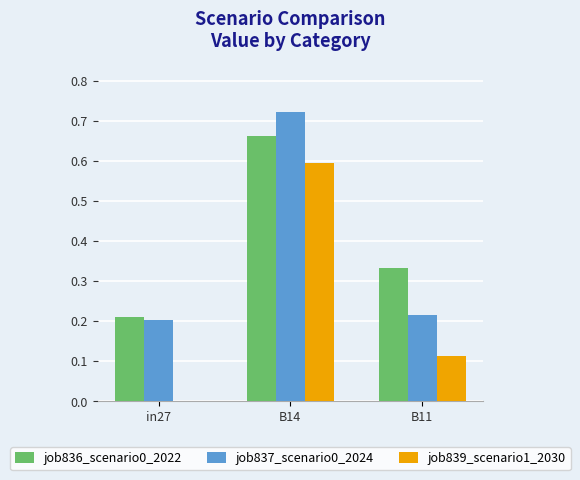

Is it true that job837_scenario0_2024 equals 0.2 at in27?

True